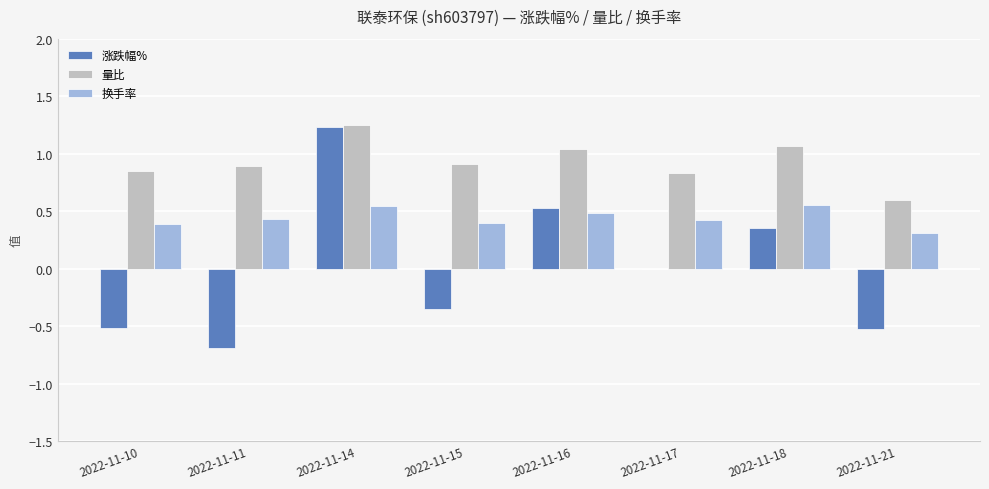

The value of 换手率 at 2022-11-11 is 0.4. True or false?

True